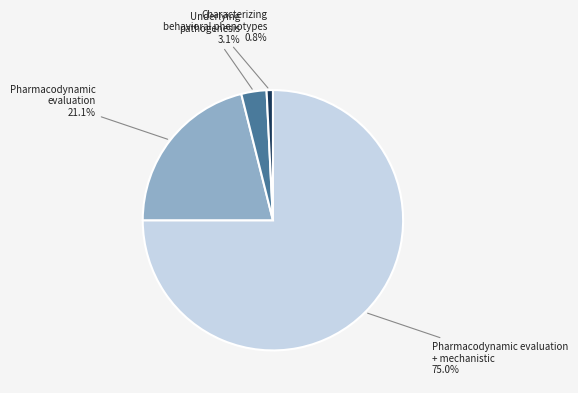

To the nearest percent, what is the combined percentage of Characterizing behavioral phenotypes and Pharmacodynamic evaluation + mechanistic?

76%